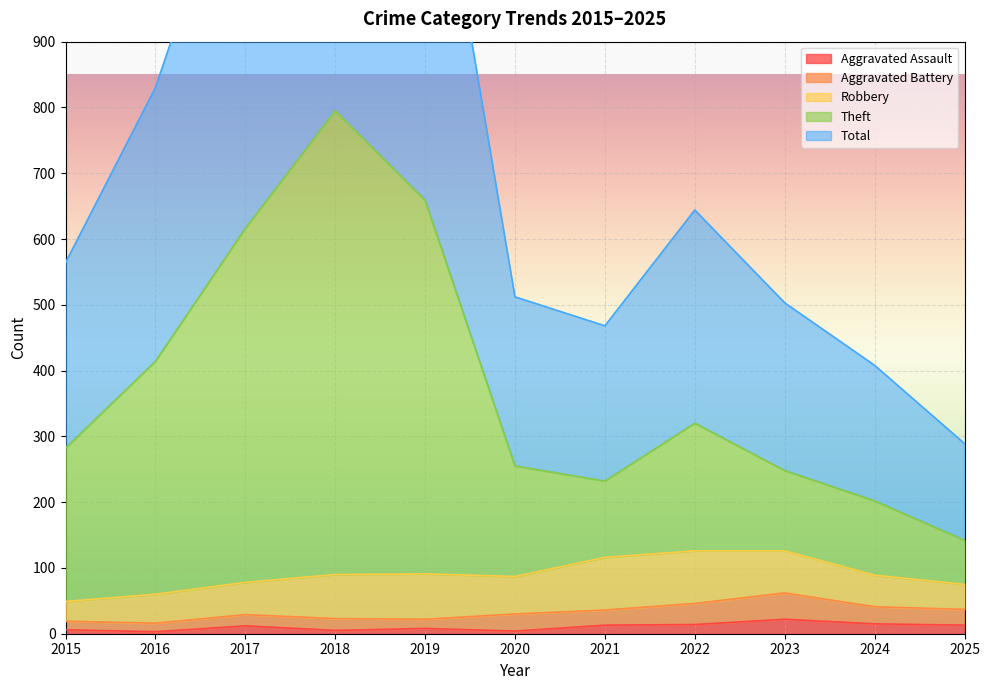

Which series changed the most between 2015 and 2019?

Total